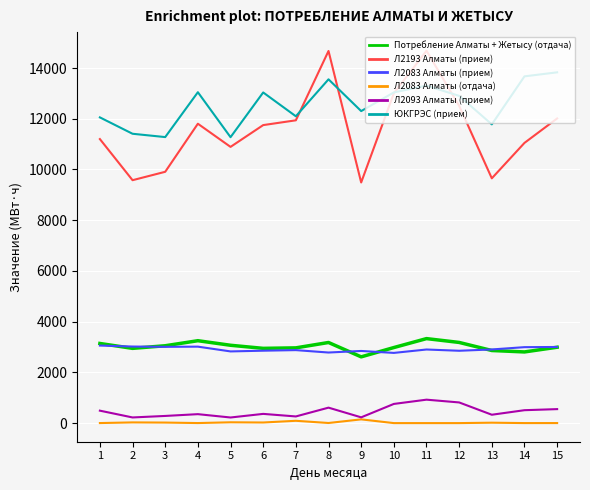

At which label does Потребление Алматы + Жетысу (отдача) first exceed 2991?

1